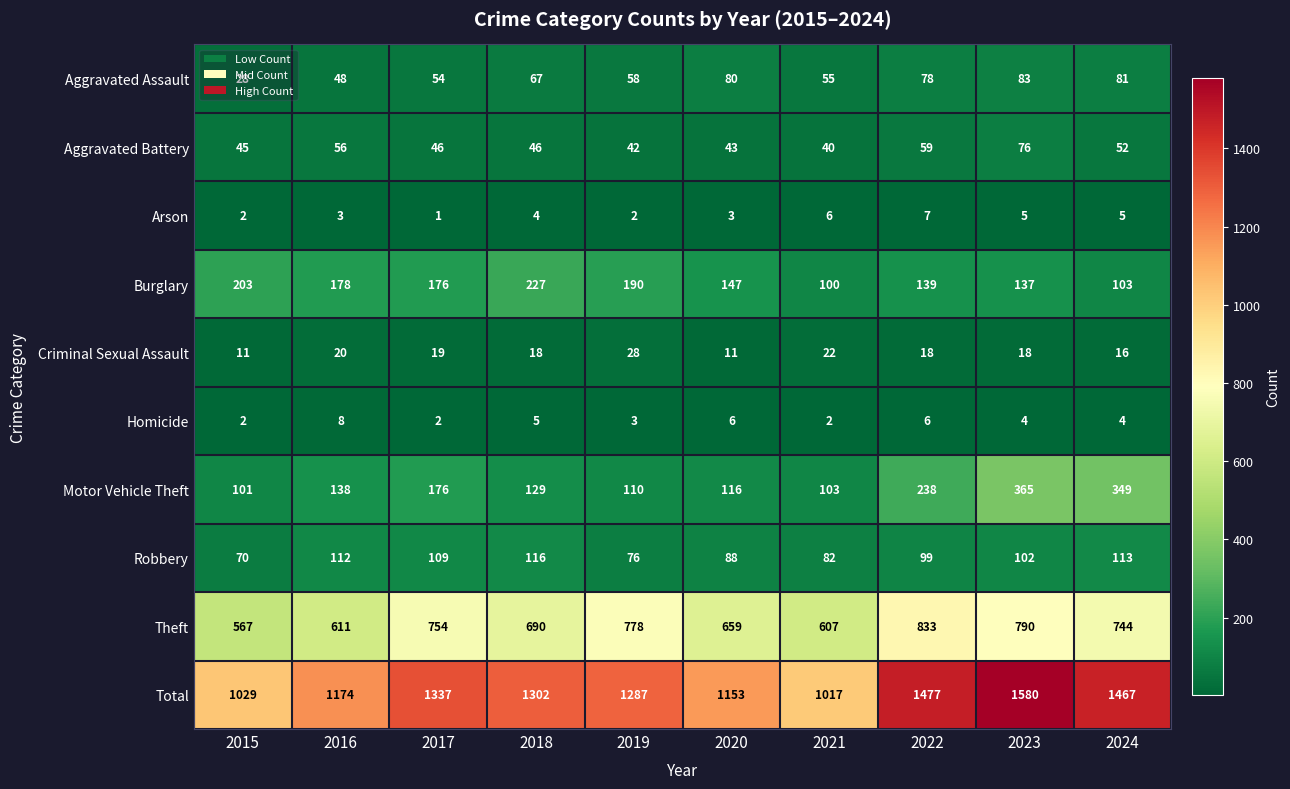

What is the difference between the Criminal Sexual Assault values at 2019 and 2022?

10